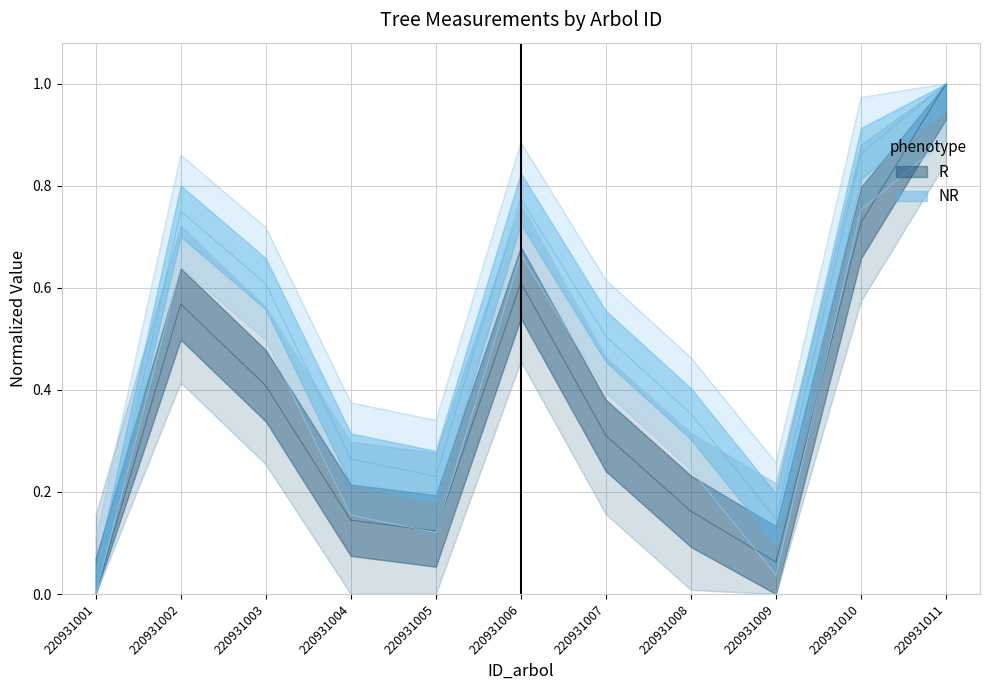

Is the value of circunferencia_normal at 220931005 greater than the value of g at 220931003?

No